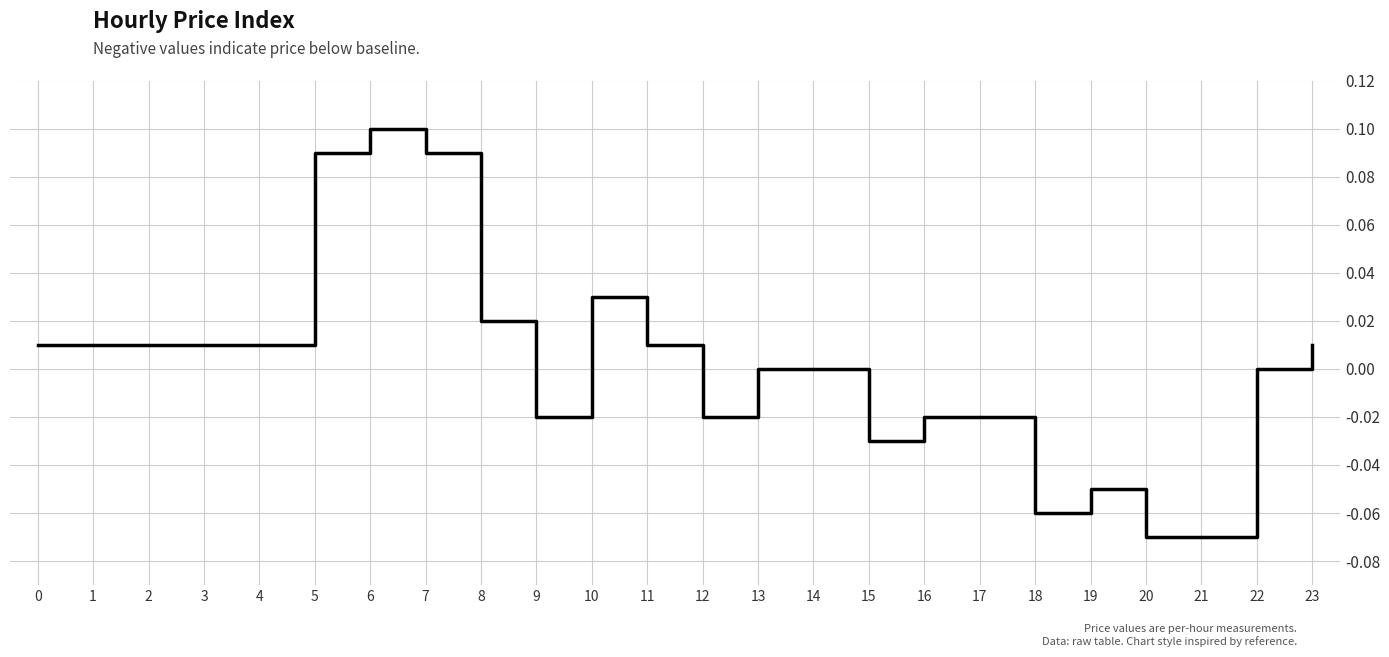

At which category does the chart reach its peak across all series?

6